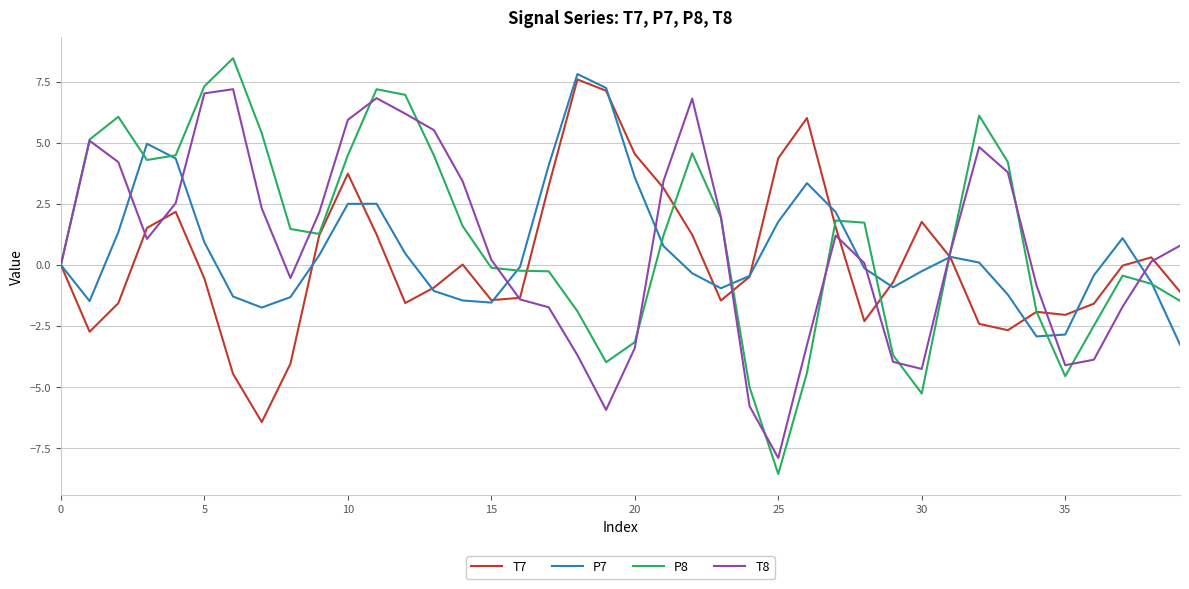

What is the lowest value of the P8 series?

-8.6